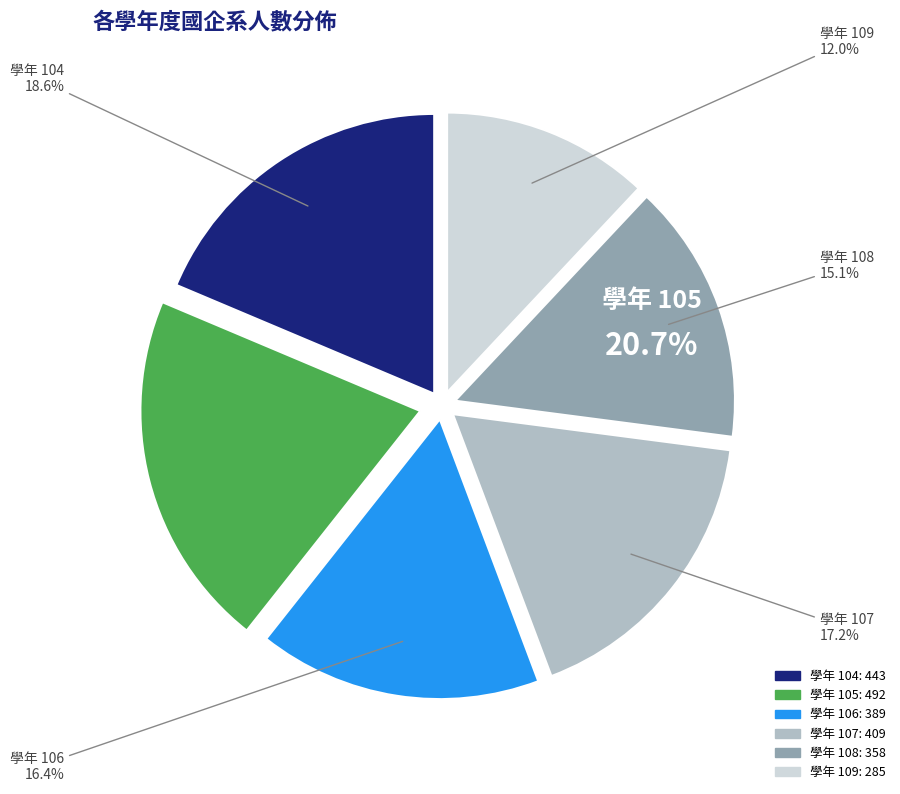

Is the sum of 106 and 104 greater than half?

No